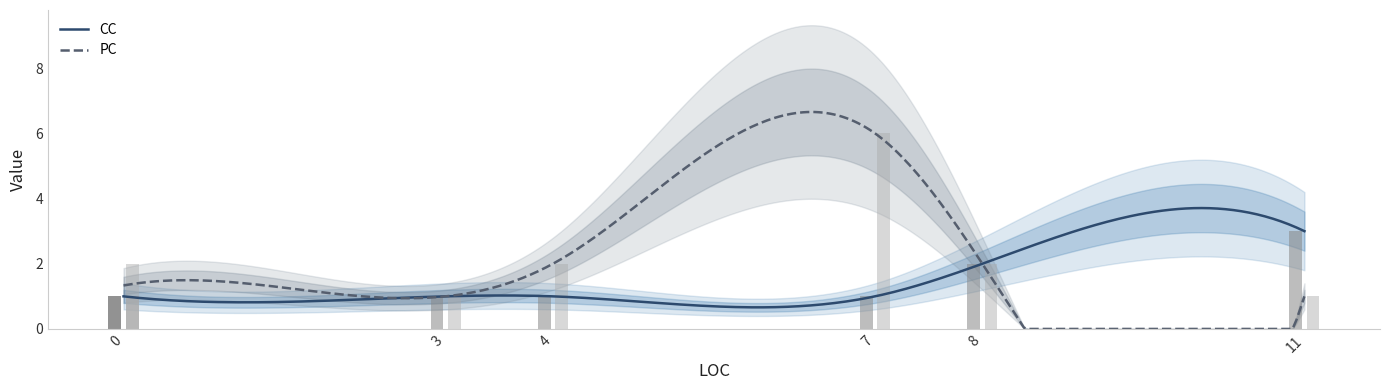

What is the lowest value of the CC series?

0.7